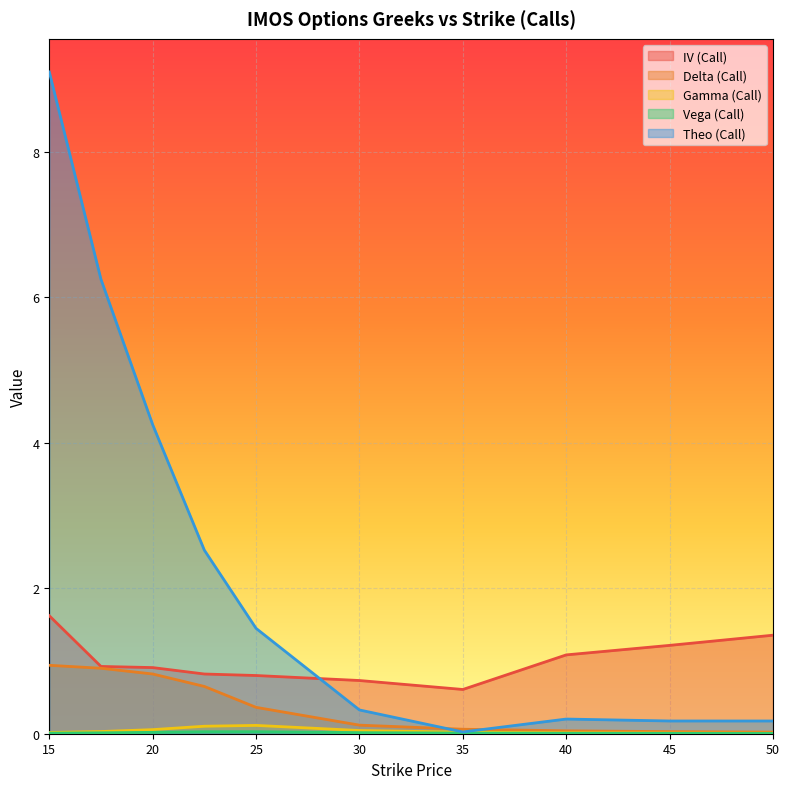

The iv_call series shows 0.8 at 22.5. True or false?

True